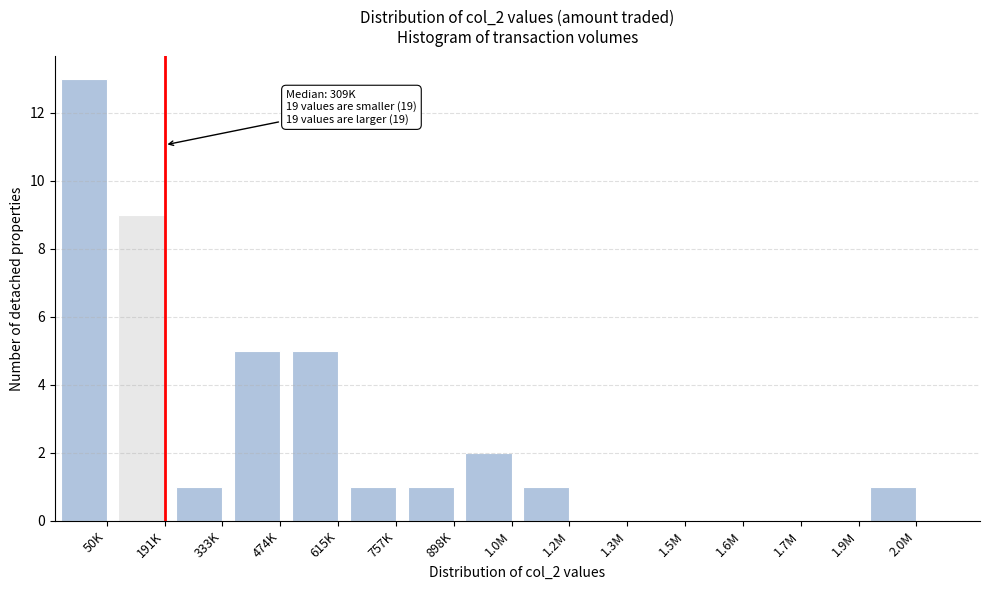

Reading left to right, transcribe all the data shown in this chart.

50K=13	191K=9	333K=1	474K=5	615K=5	757K=1	898K=1	1.0M=2	1.2M=1	1.3M=0	1.5M=0	1.6M=0	1.7M=0	1.9M=0	2.0M=1